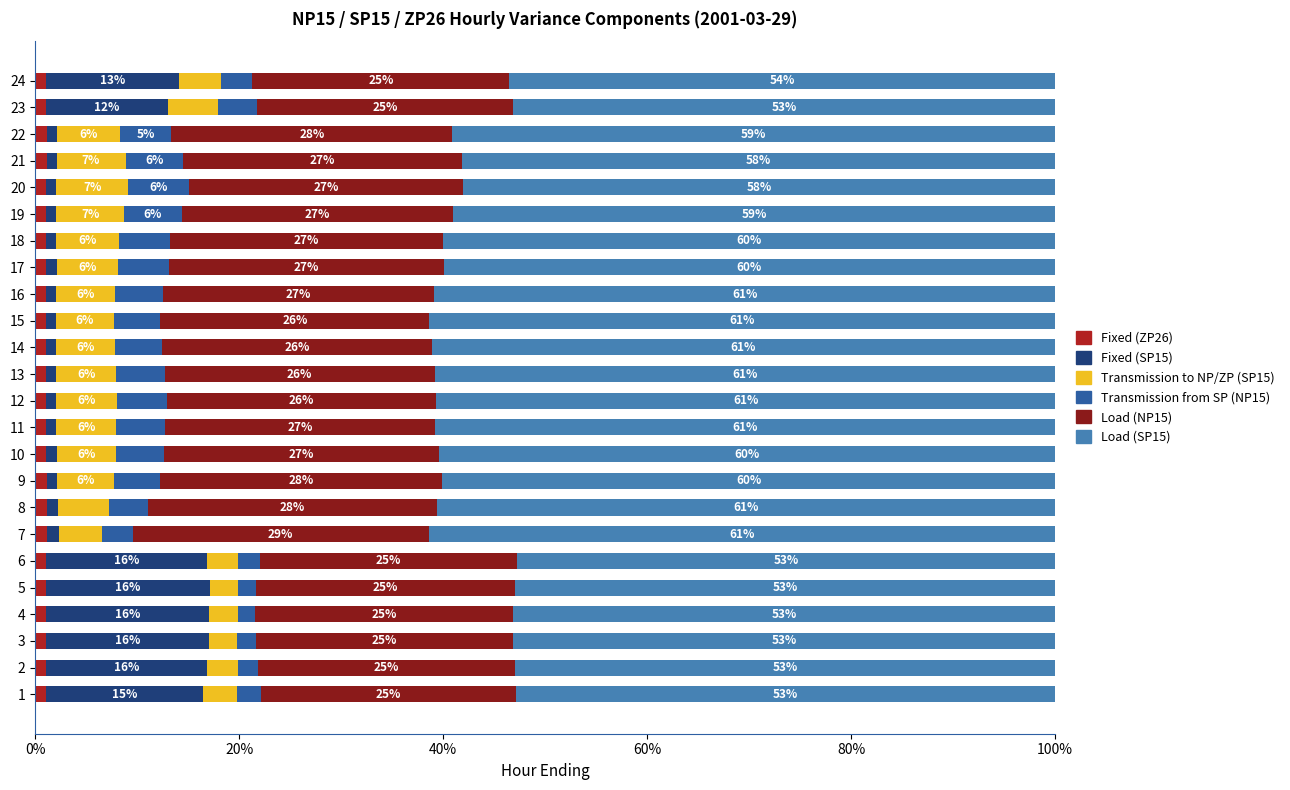

Which category has the highest value in the Fixed (ZP26) series?

7